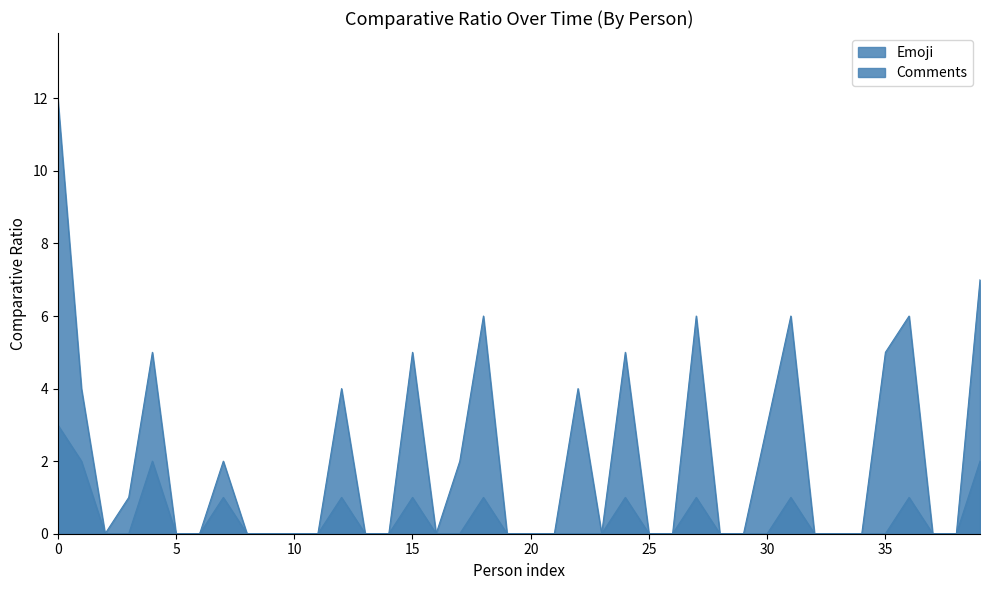

What is the label of the 30th point from the left?

29